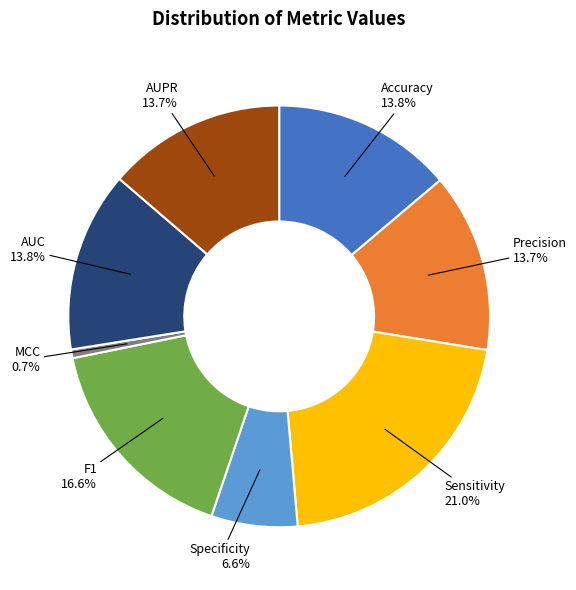

Does Specificity represent more than half of the total?

No